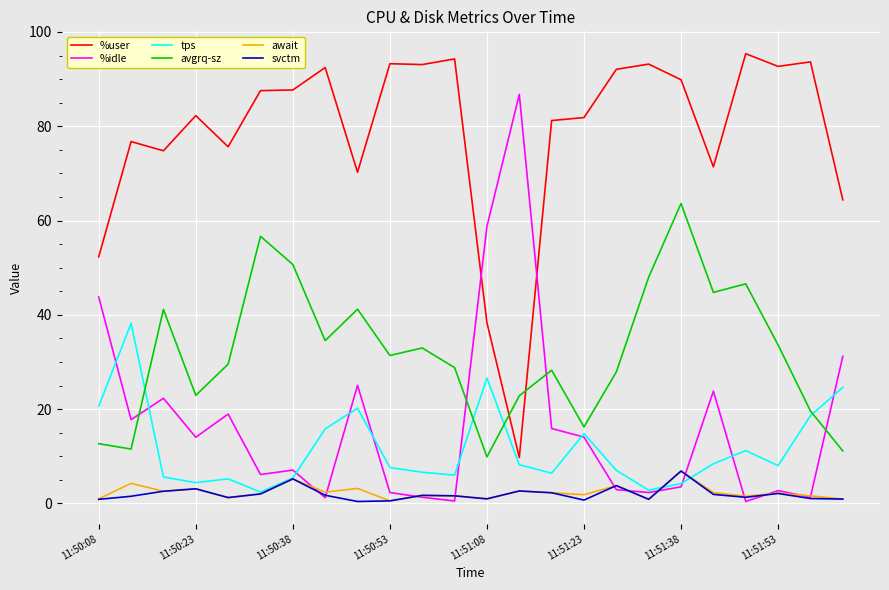

True or false: await and %user intersect in this chart.

False